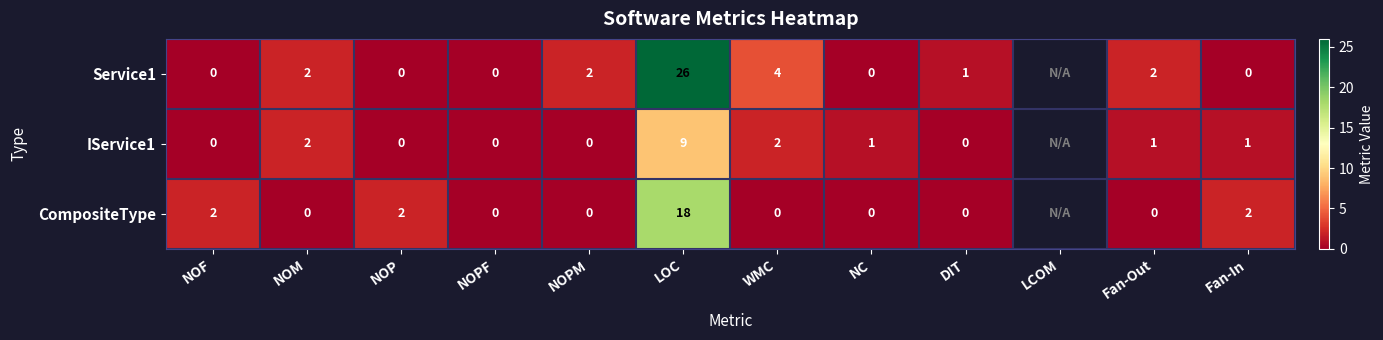

Is the value of CompositeType at Fan-In greater than the value of IService1 at NC?

Yes